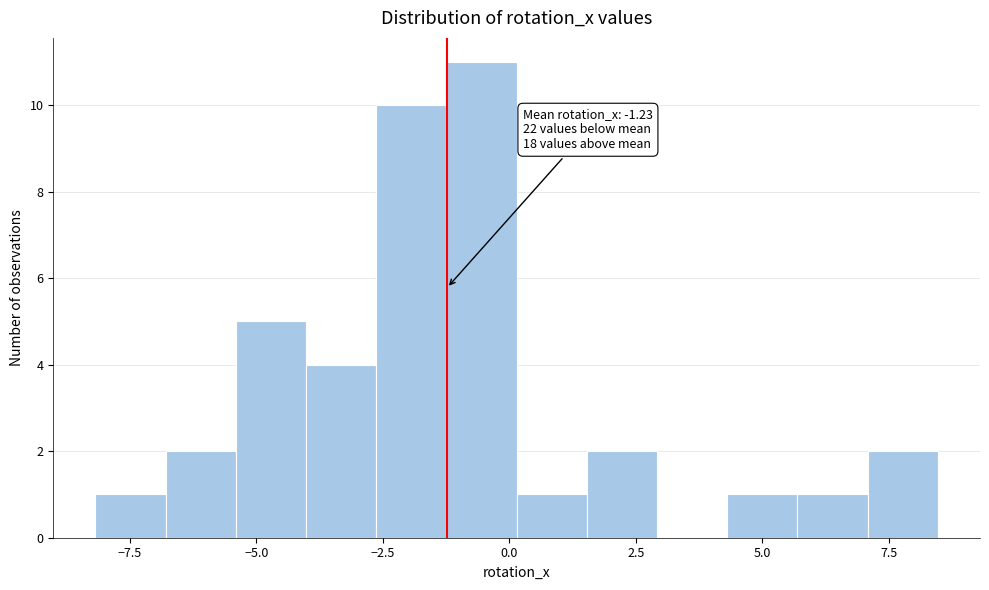

Read against the x-axis, roughly where is the centre of the tallest bar?

-0.5